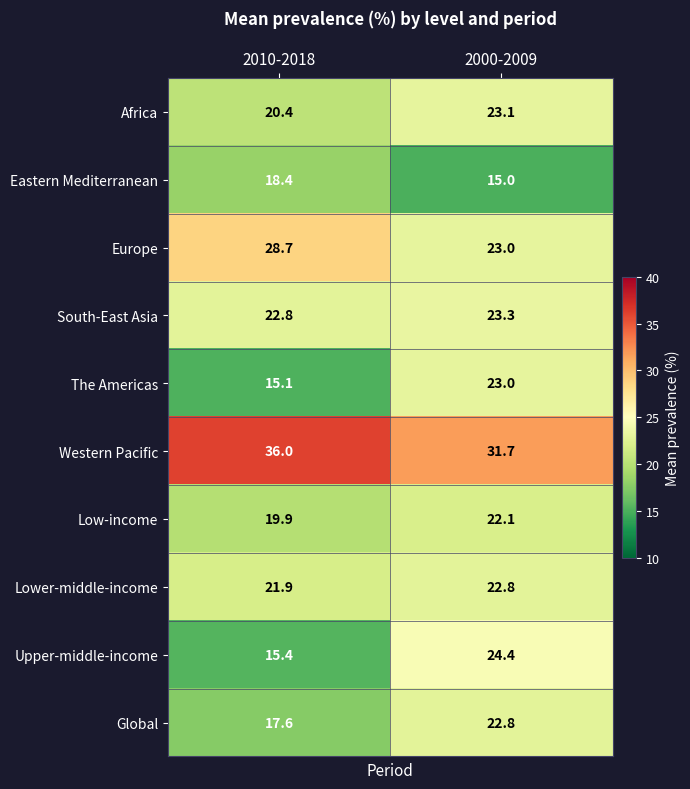

How many distinct data groups are displayed?

10